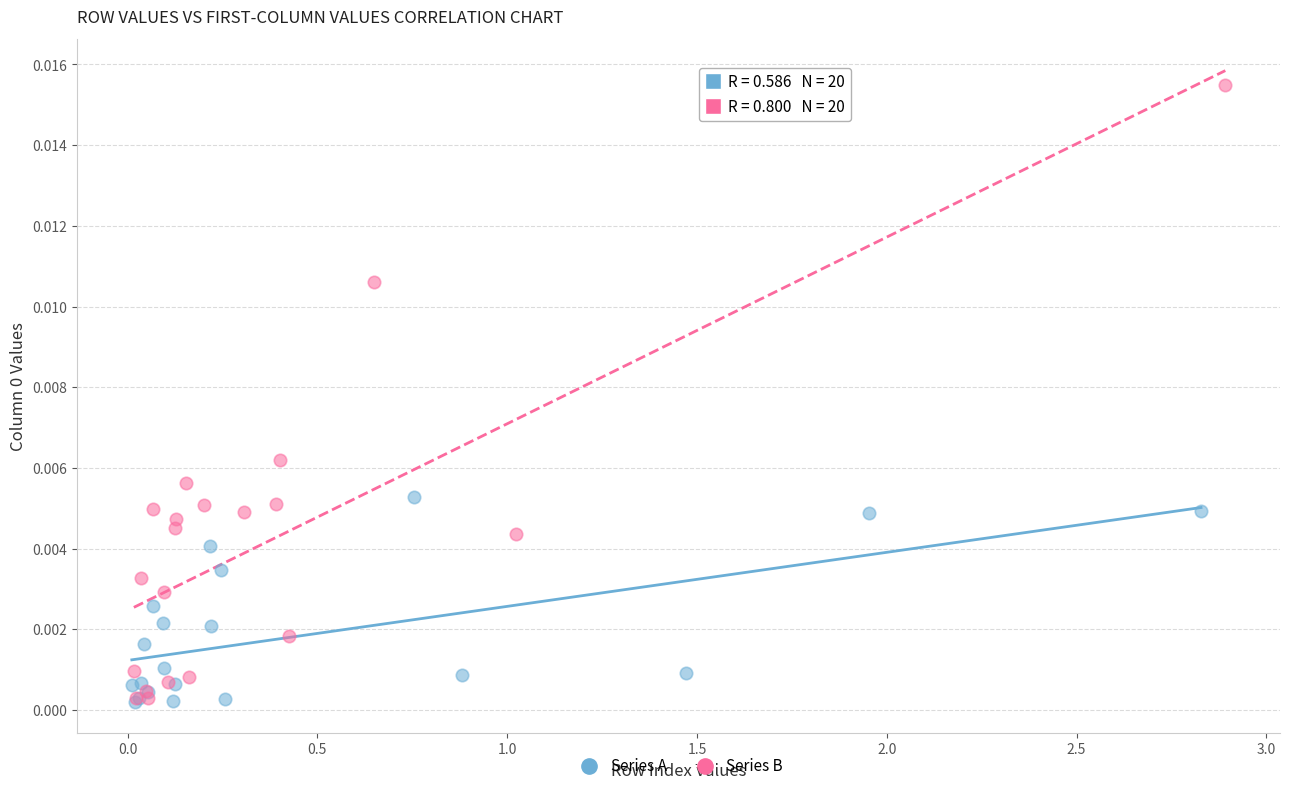

Which series contains the highest Y value?

Series B